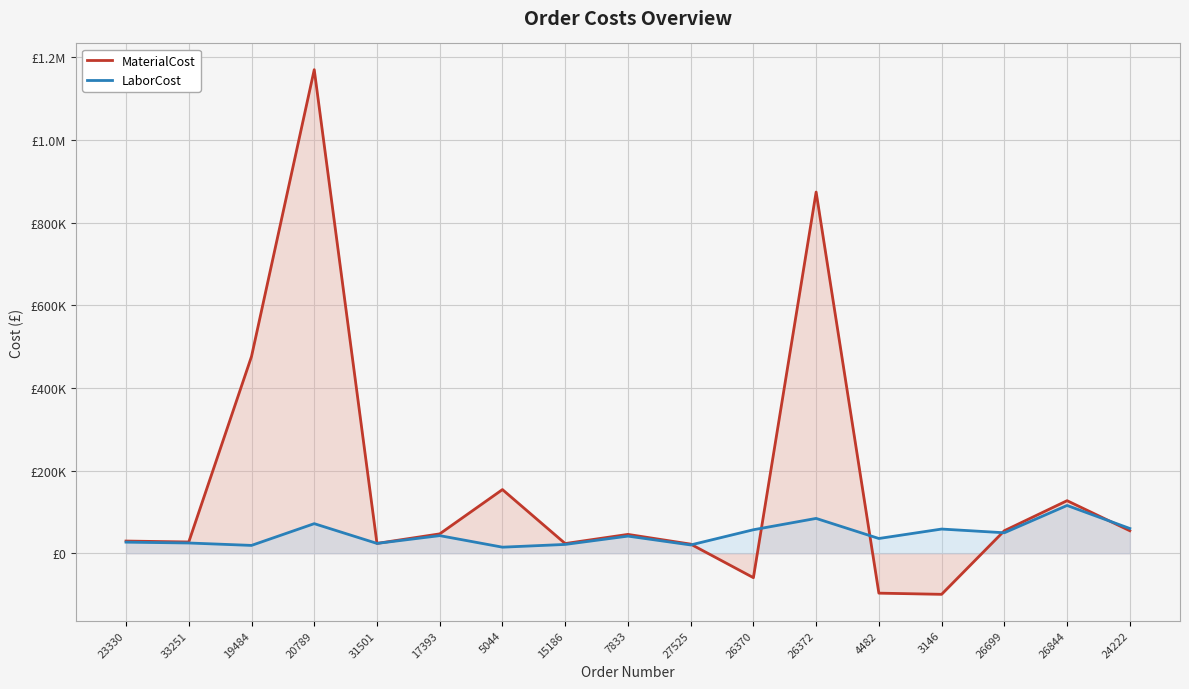

The value of LaborCost at 26844 is 43257.5. True or false?

False